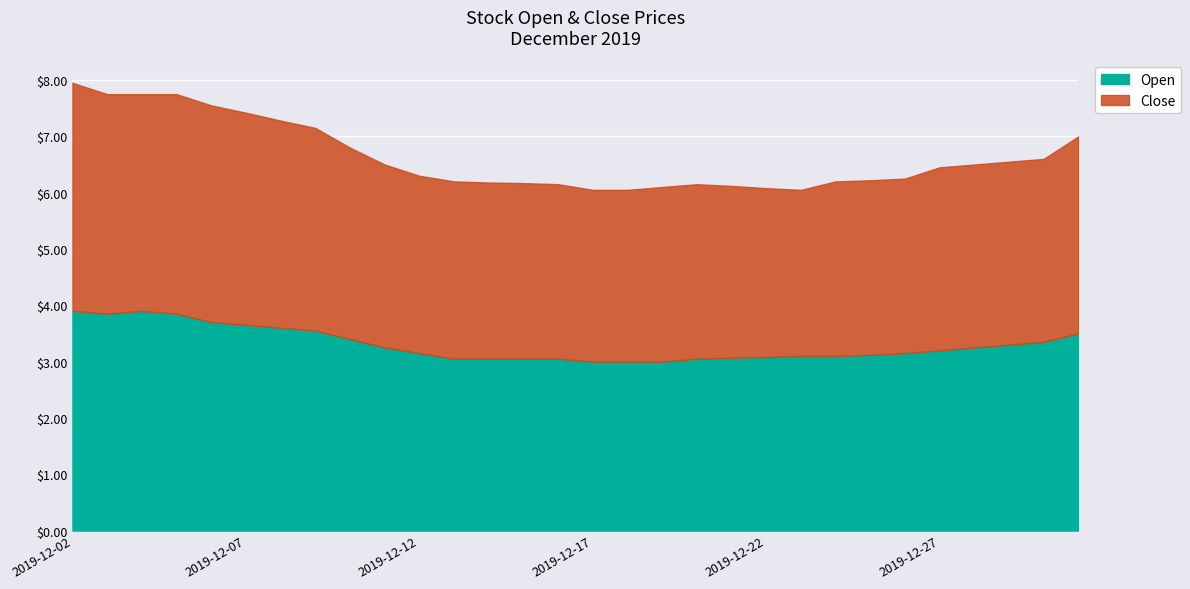

Count the number of categories in the chart.

30